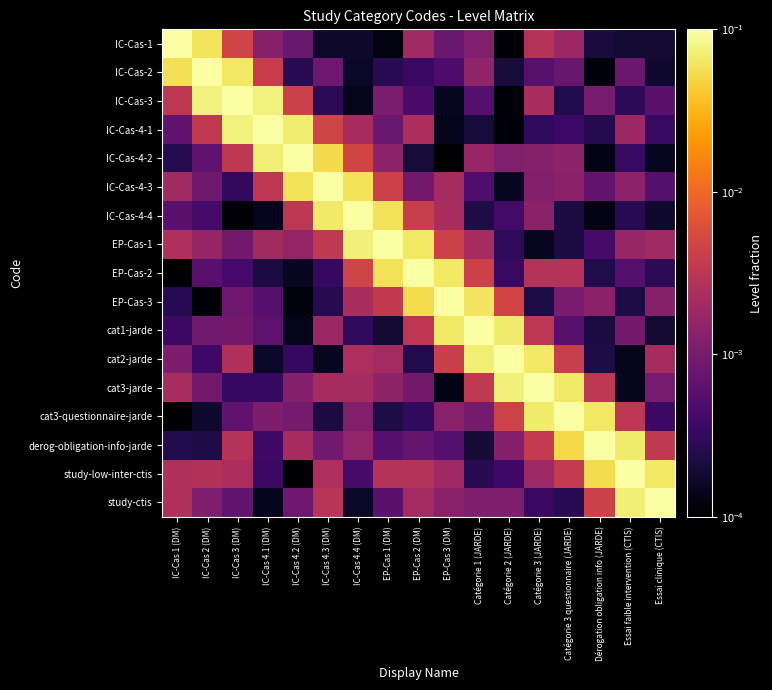

What is the spread (max minus min) of values at IC-Cas 3 (DM)?

1.0